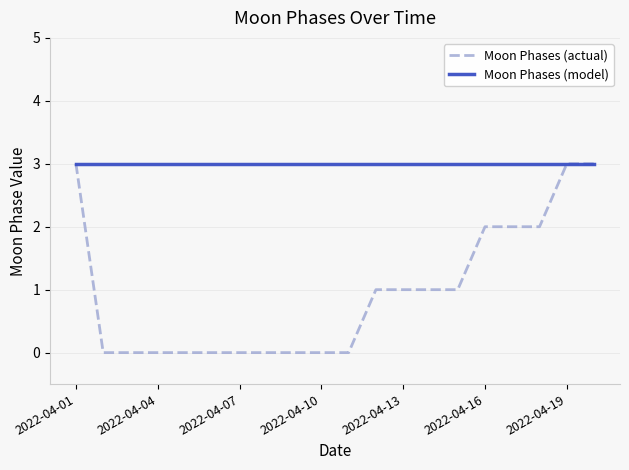

What is the greatest value displayed?

3